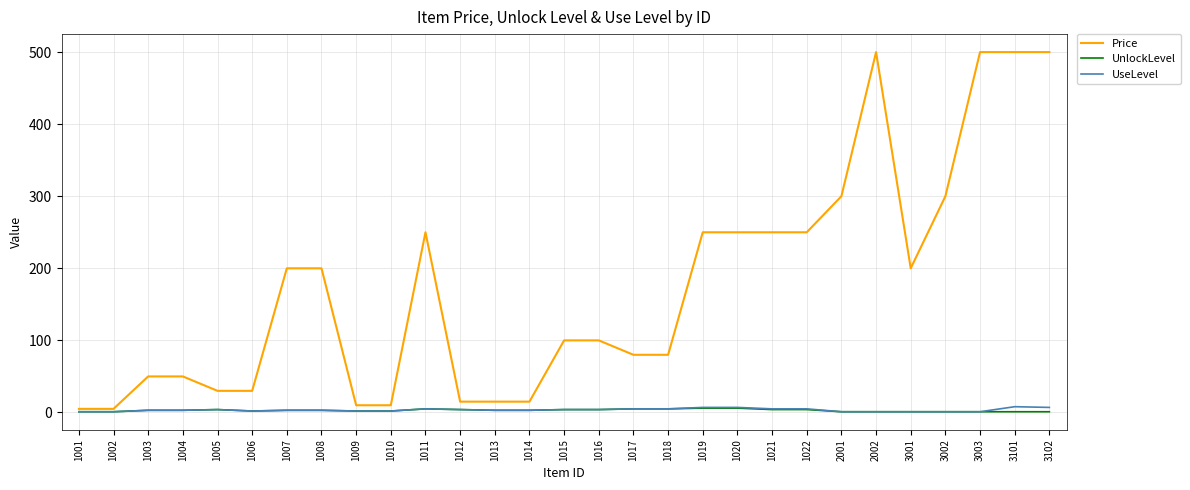

What is the greatest value displayed?

500